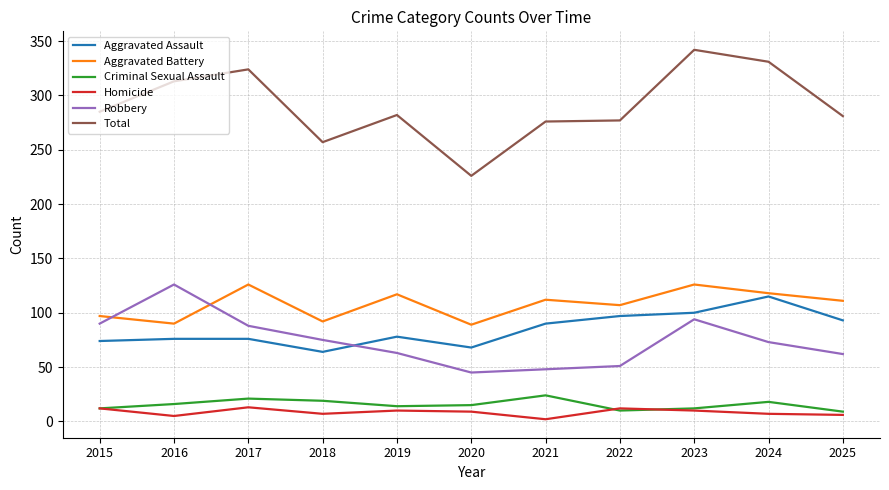

True or false: Aggravated Battery and Total cross at least once.

False